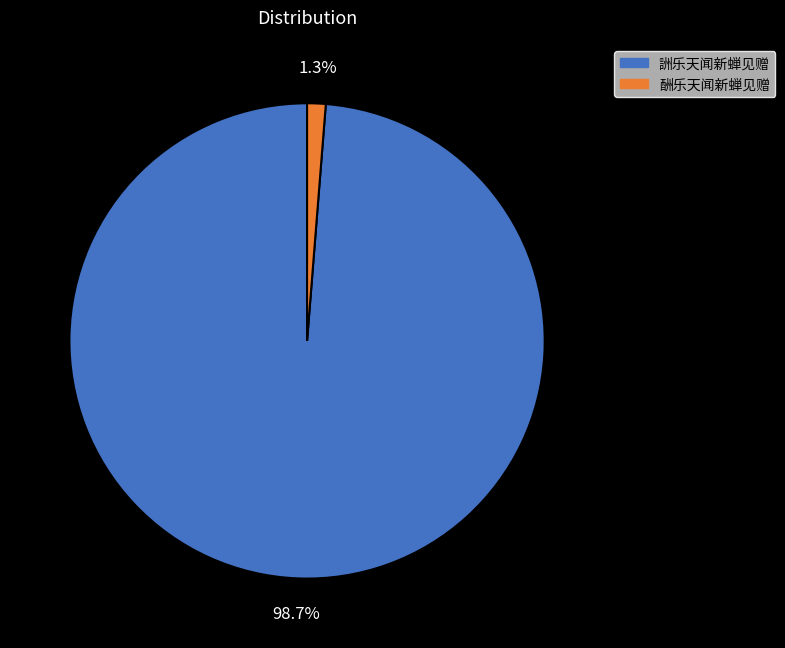

Which has a higher value, 詶乐天闻新蝉见赠 or 酬乐天闻新蝉见赠?

詶乐天闻新蝉见赠